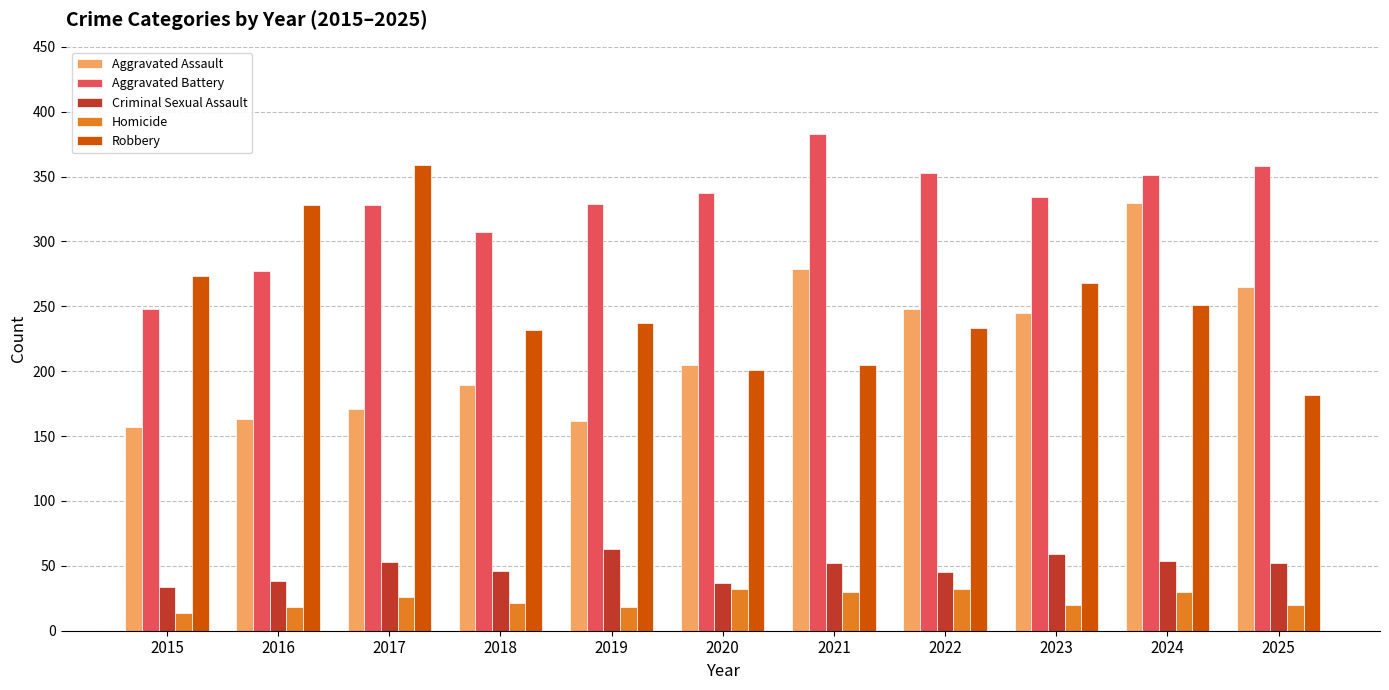

How many data points in Robbery are less than 237?

5